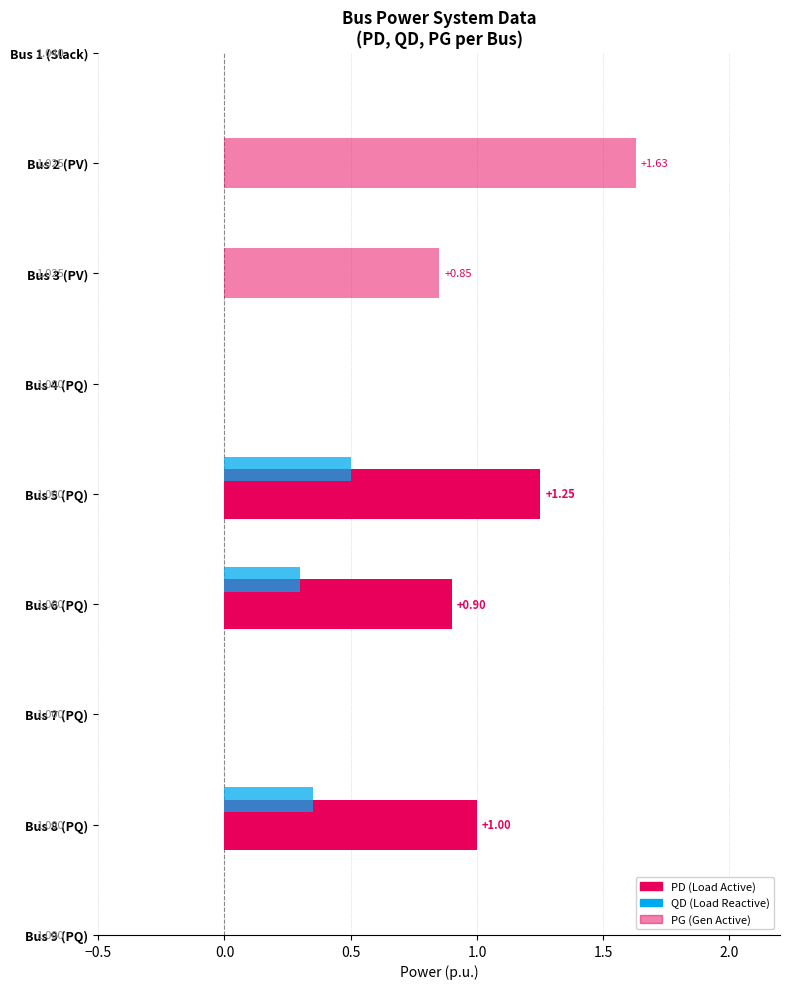

Reading left to right, list all the values displayed in this chart.

PD: 1=0.0	2=0.0	3=0.0	4=0.0	5=1.2	6=0.9	7=0.0	8=1.0	9=0.0
QD: 1=0.0	2=0.0	3=0.0	4=0.0	5=0.5	6=0.3	7=0.0	8=0.3	9=0.0
PG: 1=0.0	2=1.6	3=0.8	4=0.0	5=0.0	6=0.0	7=0.0	8=0.0	9=0.0
TENSIÓN: 1=1.0	2=1.0	3=1.0	4=1.0	5=1.0	6=1.0	7=1.0	8=1.0	9=1.0
Factor Ki: 1=1.0	2=0.0	3=0.0	4=0.0	5=0.0	6=0.0	7=0.0	8=0.0	9=0.0